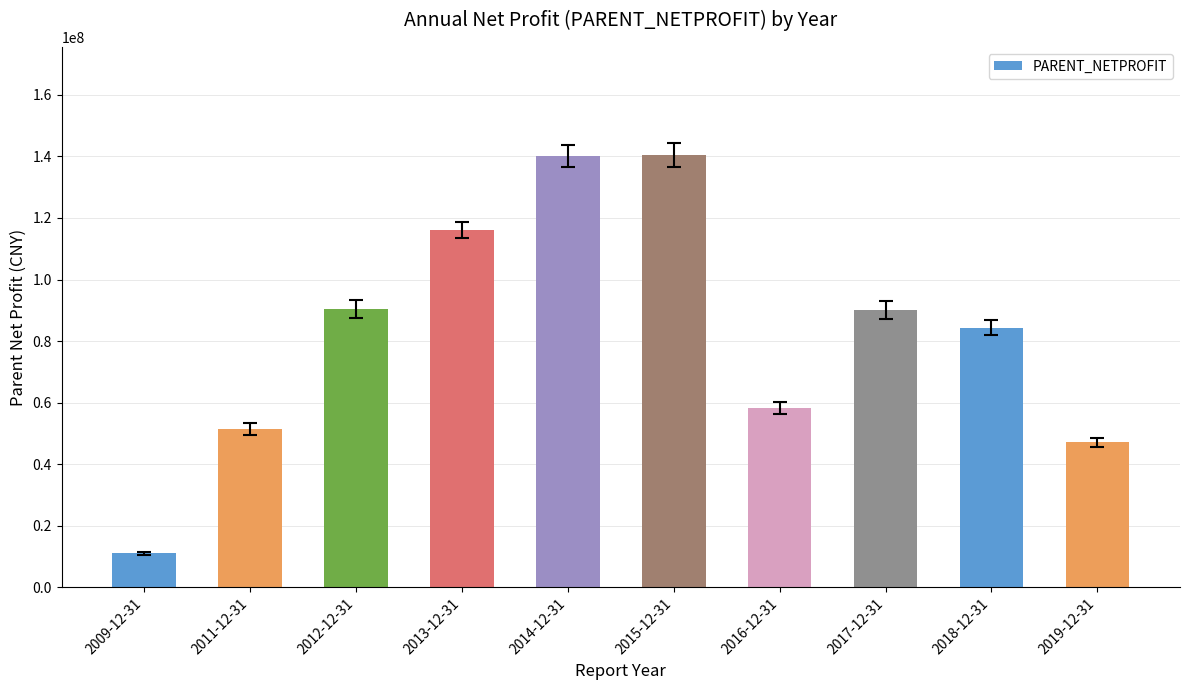

What is the label of the 8th bar from the left?

2017-12-31